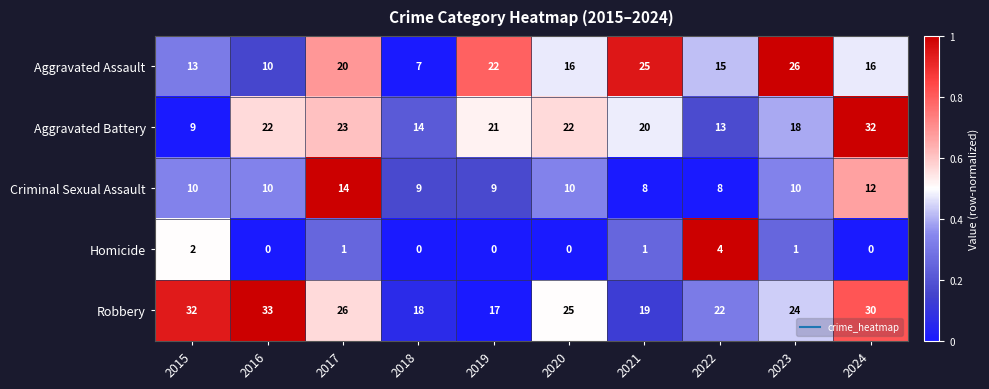

What is the total value across all series at 2018?

48